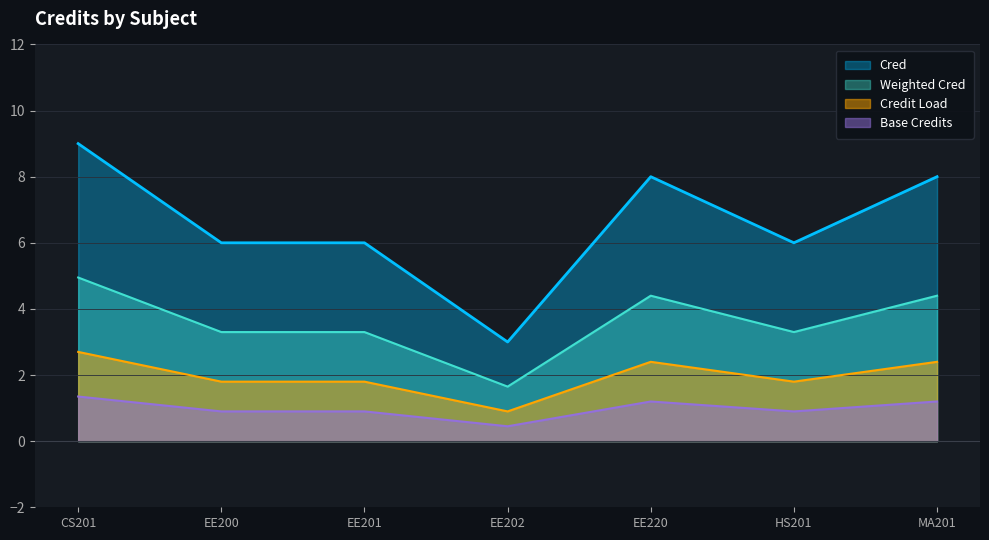

Between HS201 and MA201, which is larger?

MA201